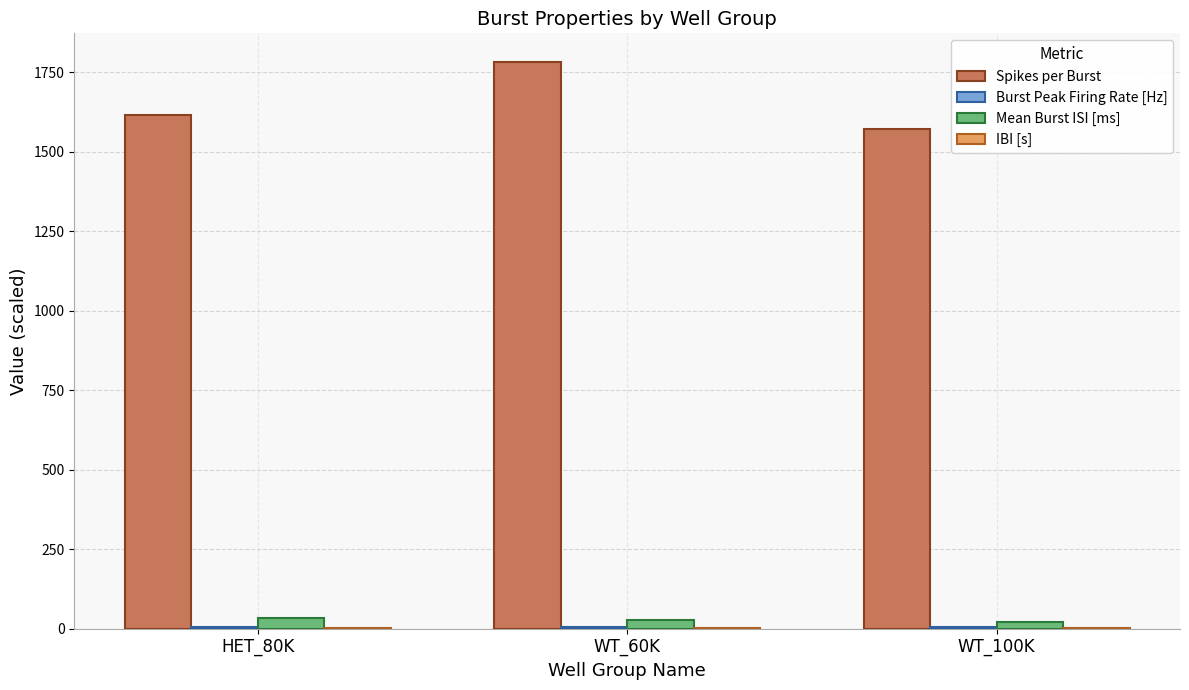

Which label corresponds to the largest value in the chart?

WT_60K